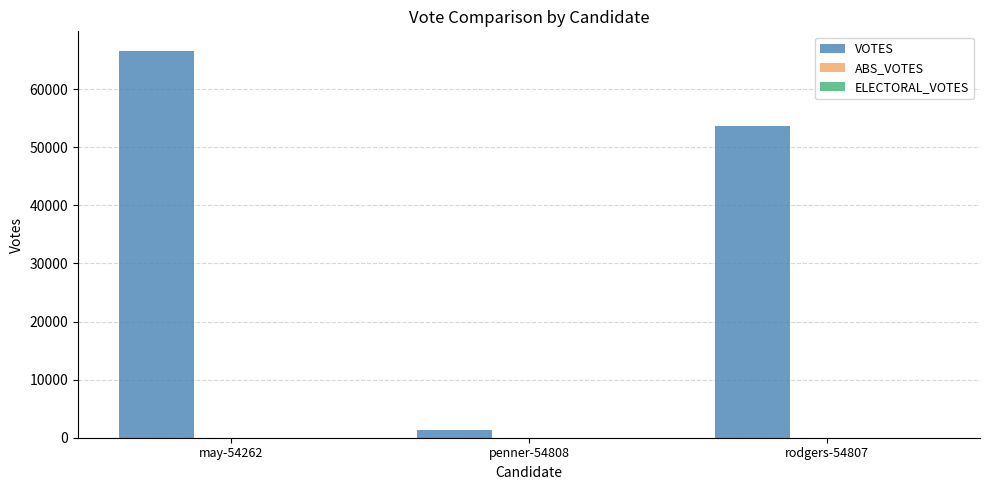

Count the number of categories in the chart.

3